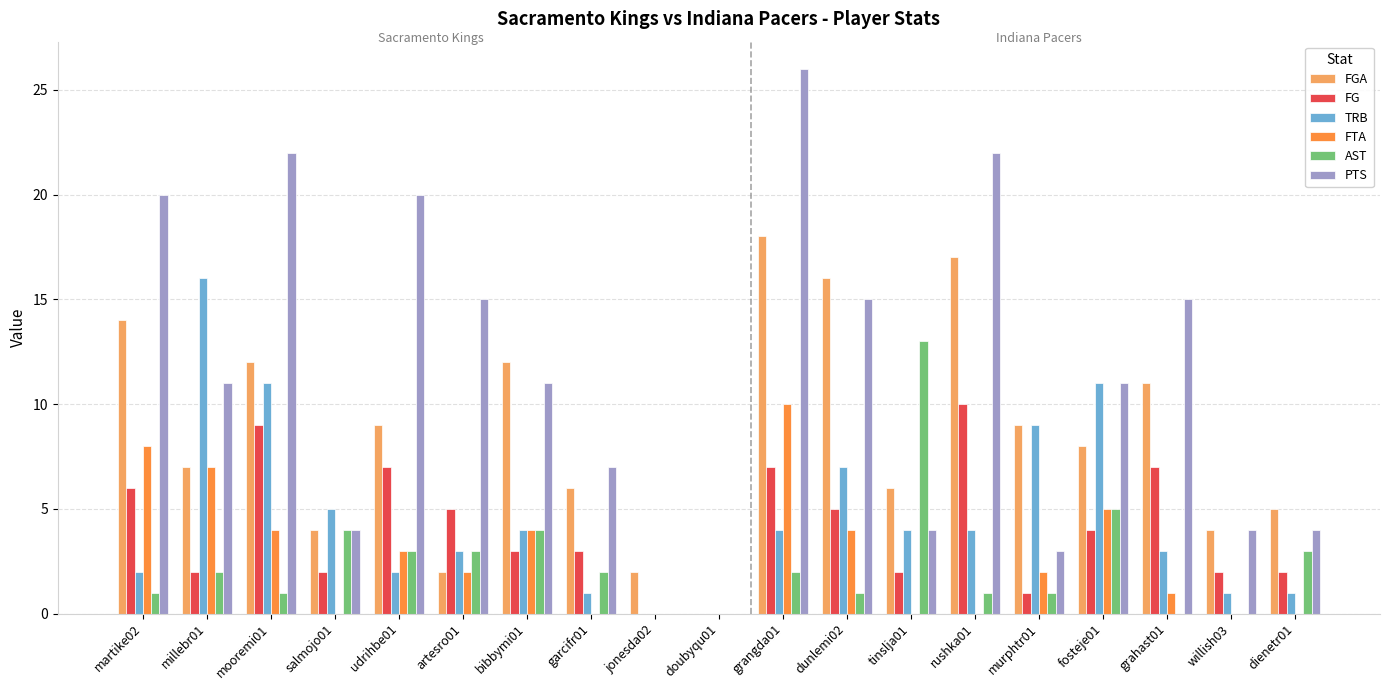

The value of TRB at bibbymi01 is 4. True or false?

True